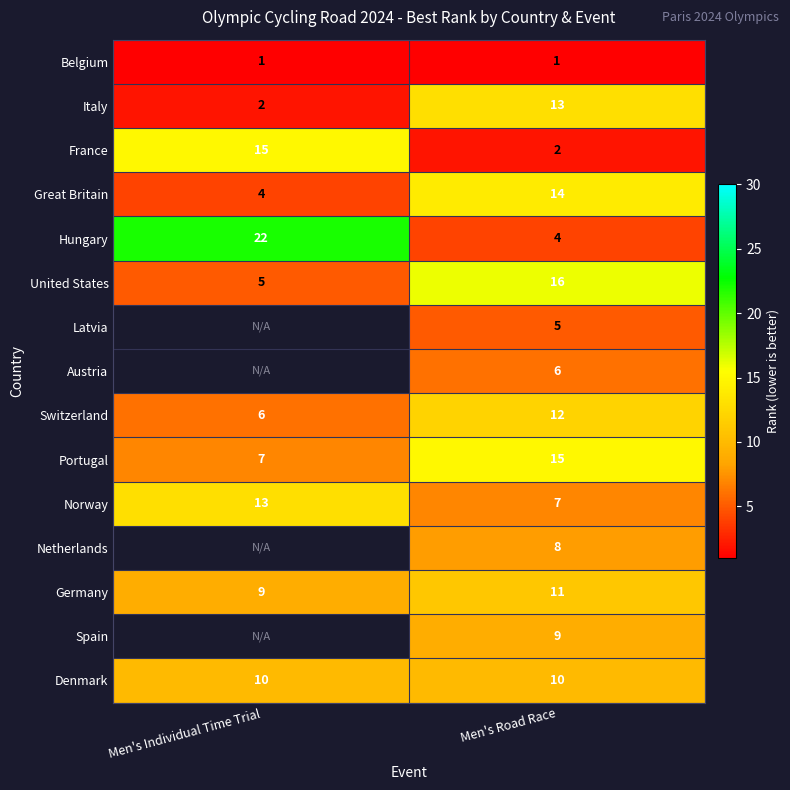

Between Men's Individual Time Trial and Men's Road Race, which is larger?

Men's Individual Time Trial